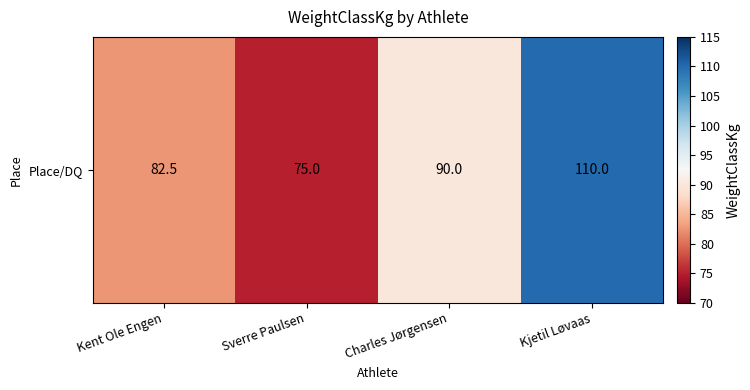

What is the difference between the maximum and minimum values?

35.0